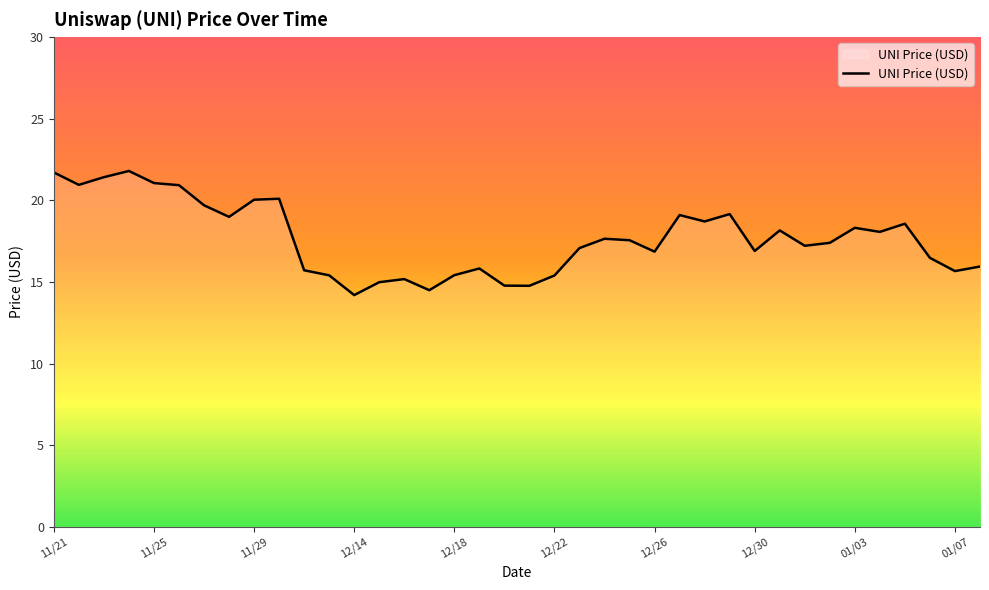

What is the greatest value displayed?

21.8